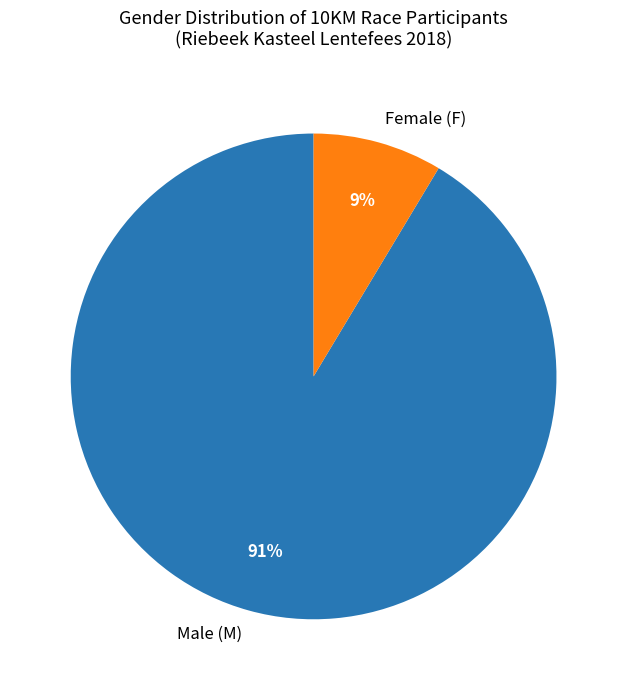

To the nearest percent, what is the average slice percentage?

50%